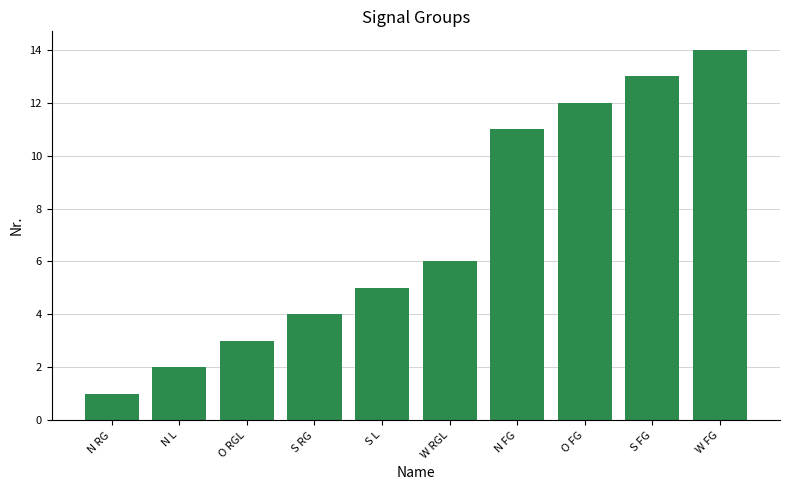

What is the difference between the second highest and second lowest values?

11